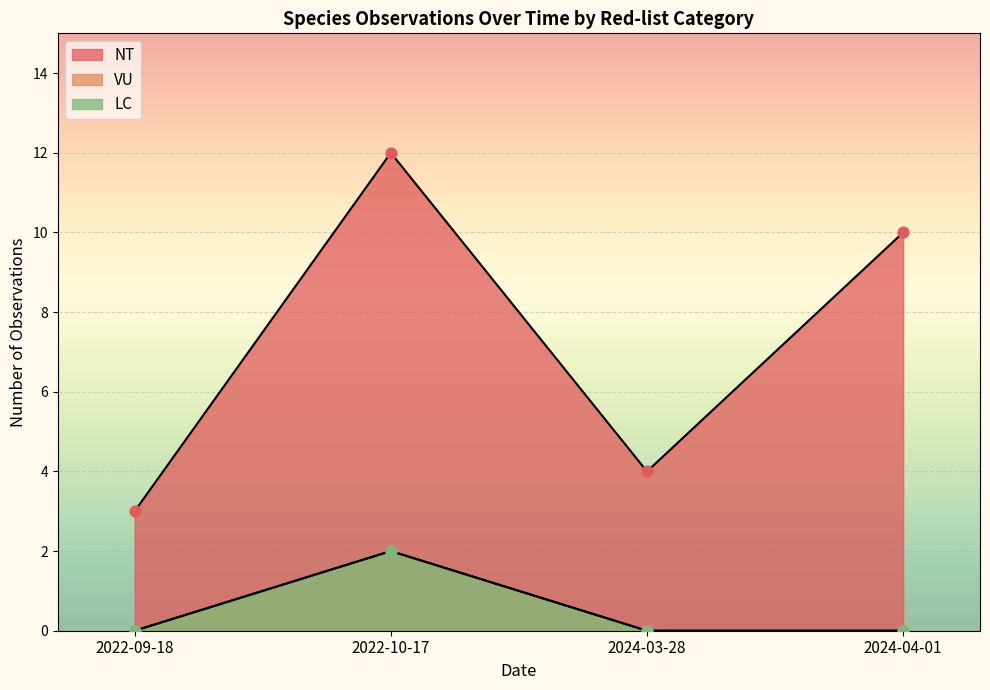

What is the ratio of the value at 2022-10-17 to the value at 2022-10-17?

1.0